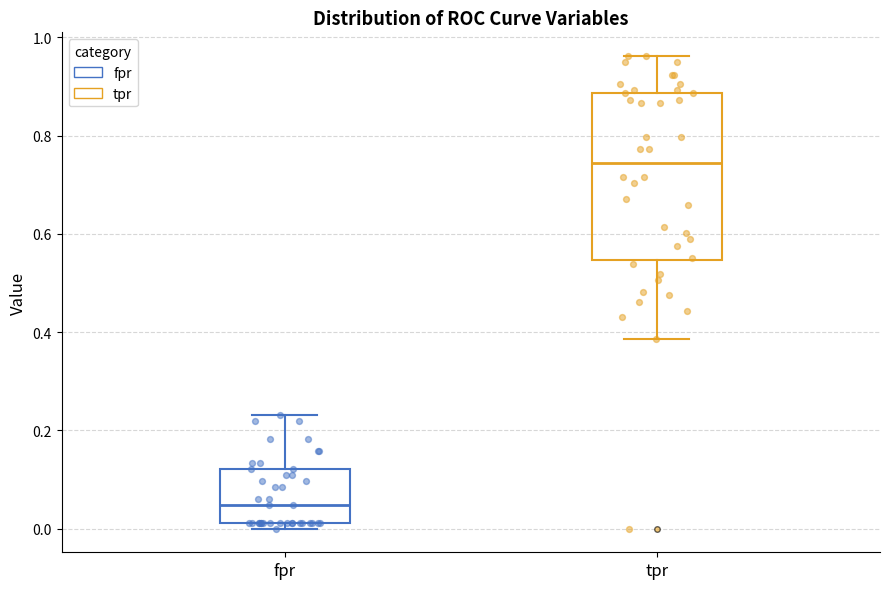

Reading left to right, transcribe this box plot: for each box, give where its median line is, the range the box spans, and where its two whiskers end, as read against the y-axis. The values are not printed on the chart, so give them approximately, as read against the axis.

fpr: median 0.04, box 0.02 to 0.12, whiskers 0.00 to 0.24
tpr: median 0.74, box 0.54 to 0.88, whiskers 0.38 to 0.96